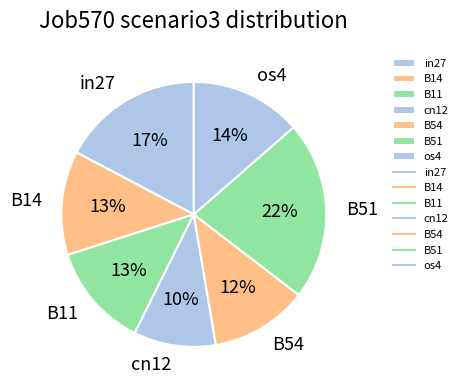

To the nearest percent, what percentage of the pie is B51?

22%